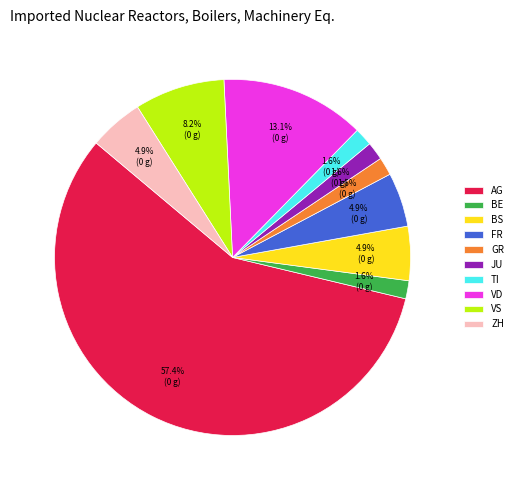

Is there any slice that represents more than half of the pie?

Yes